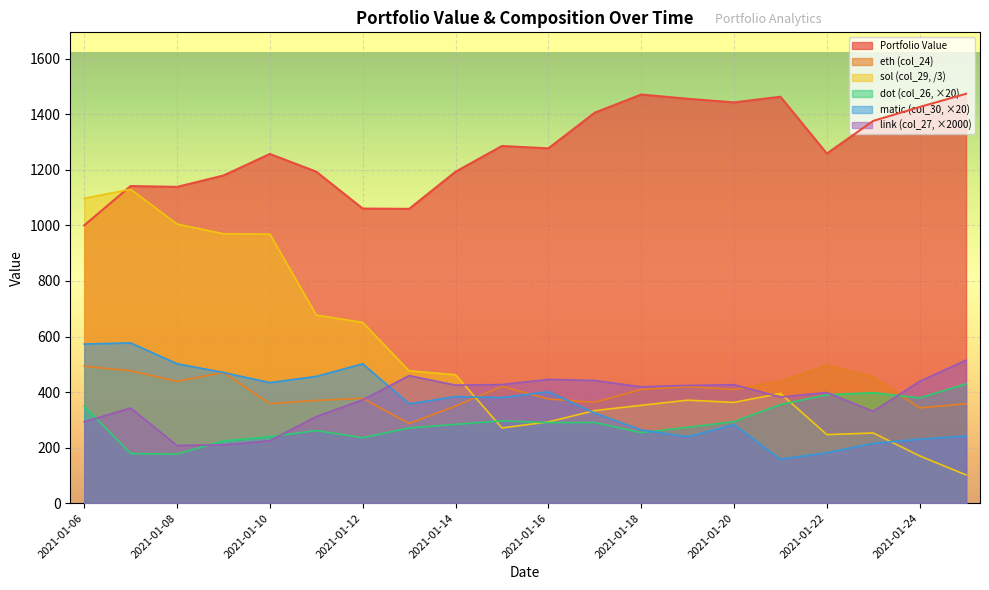

After their last crossing, which series has the higher values: sol (col_29) or matic (col_30)?

matic (col_30)